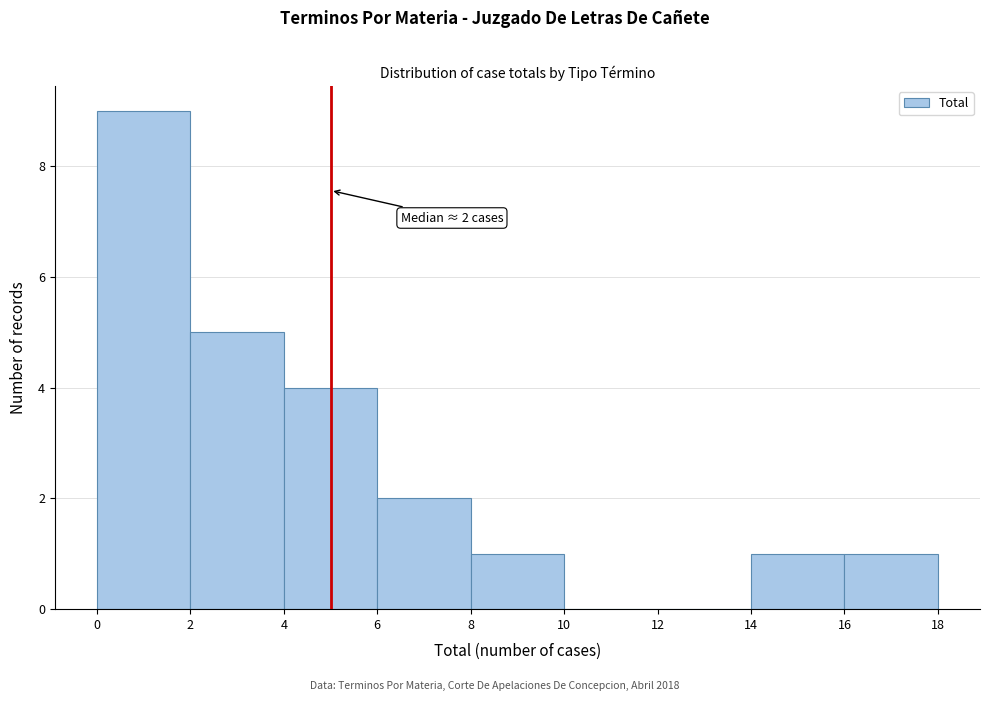

Over which range of the x-axis is the bar tallest?

0 to 2